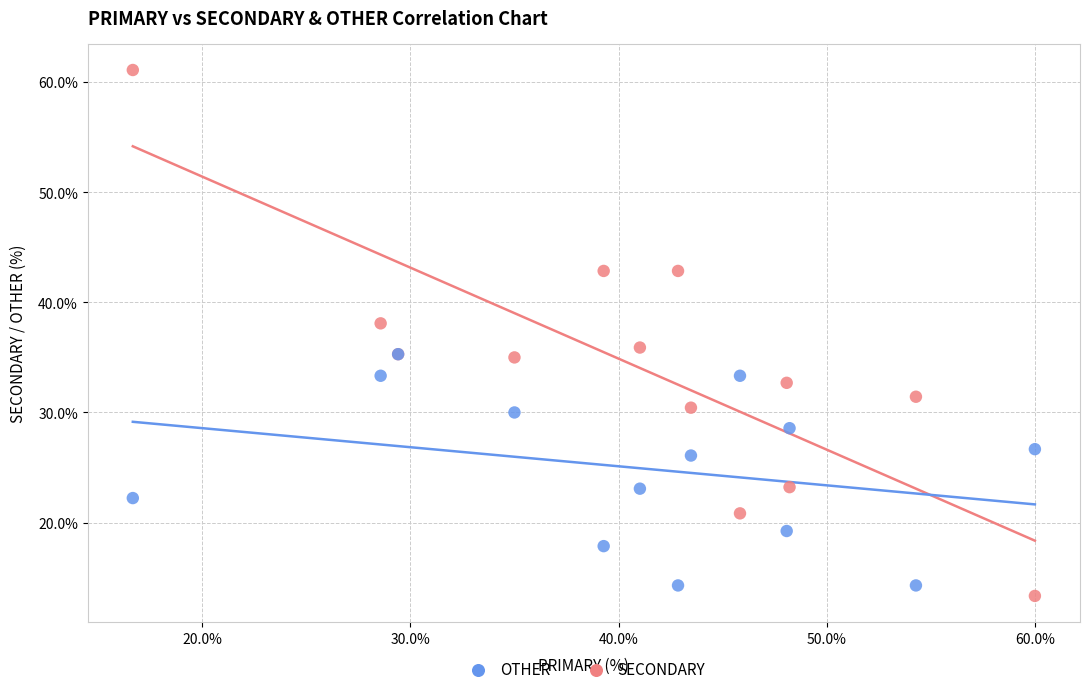

What are all the series names shown in the legend?

OTHER, SECONDARY